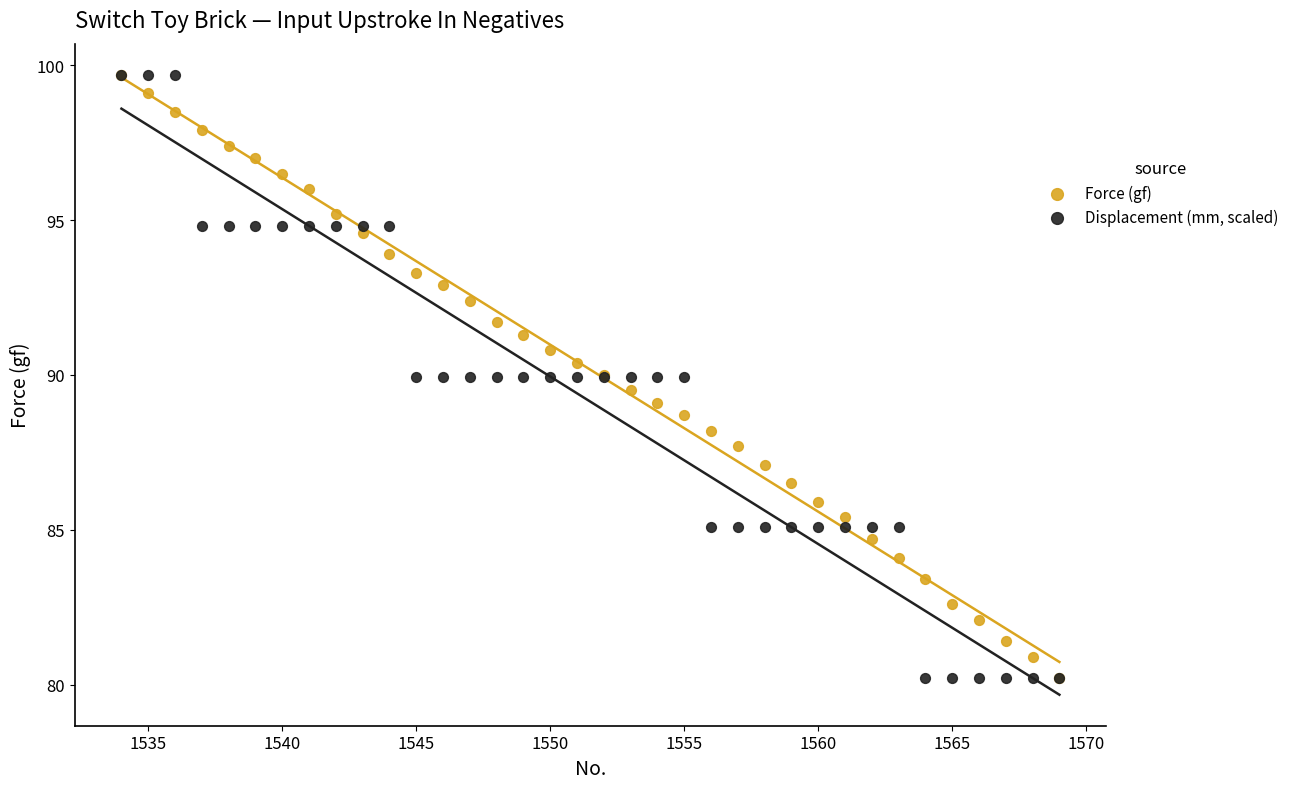

What are all the series names shown in the legend?

Force (gf), Displacement (mm, scaled)